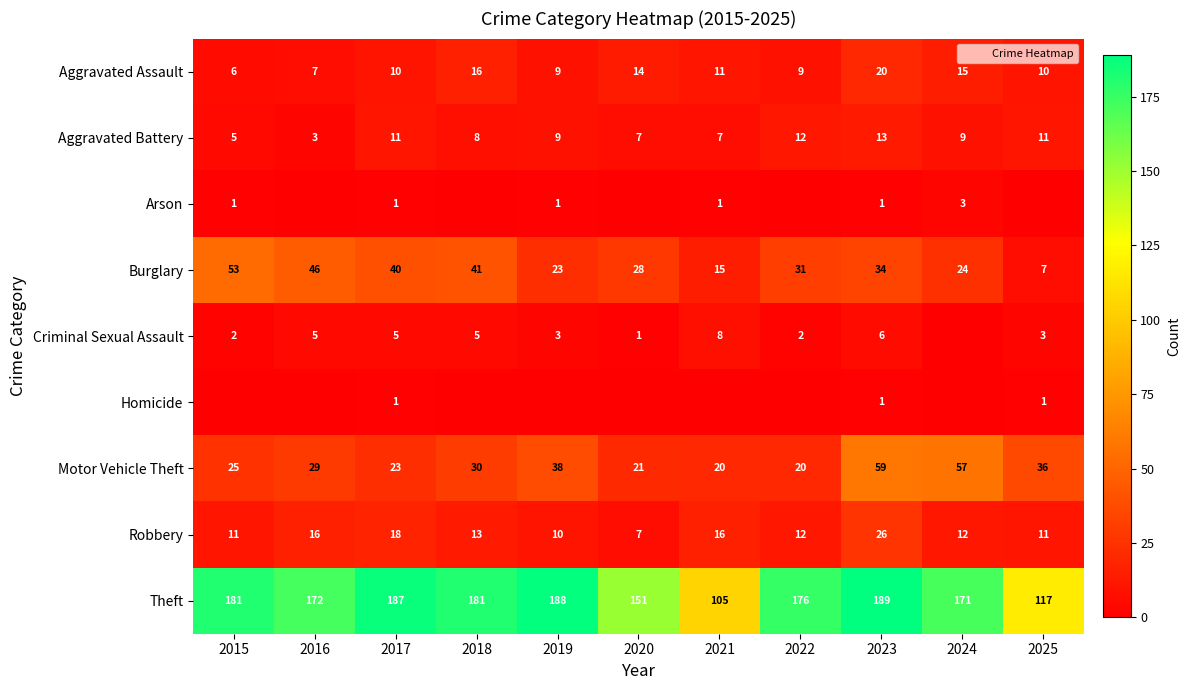

Between 2021 and 2019, which is larger?

2021